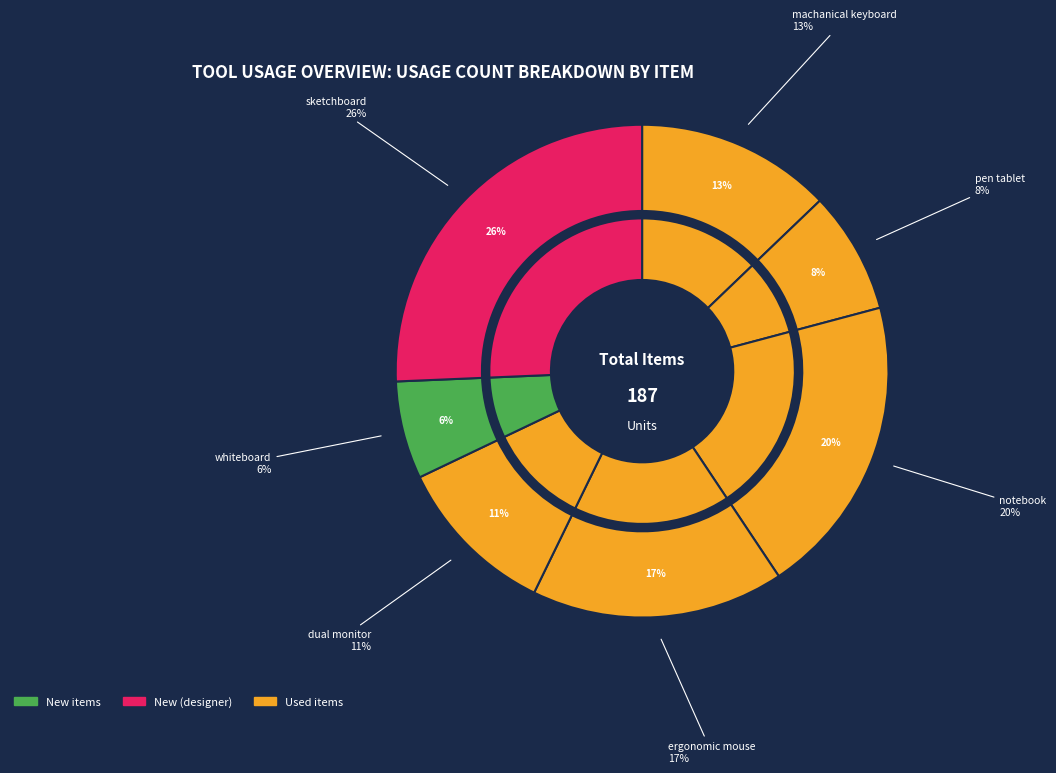

What is the largest slice in the pie chart?

sketchboard